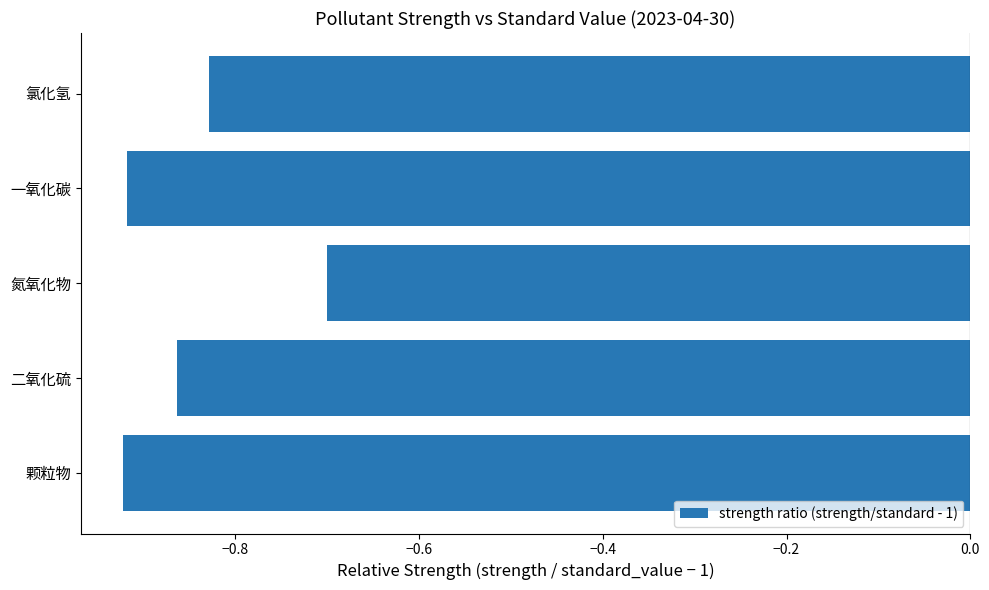

Does the chart contain stacked bars?

No